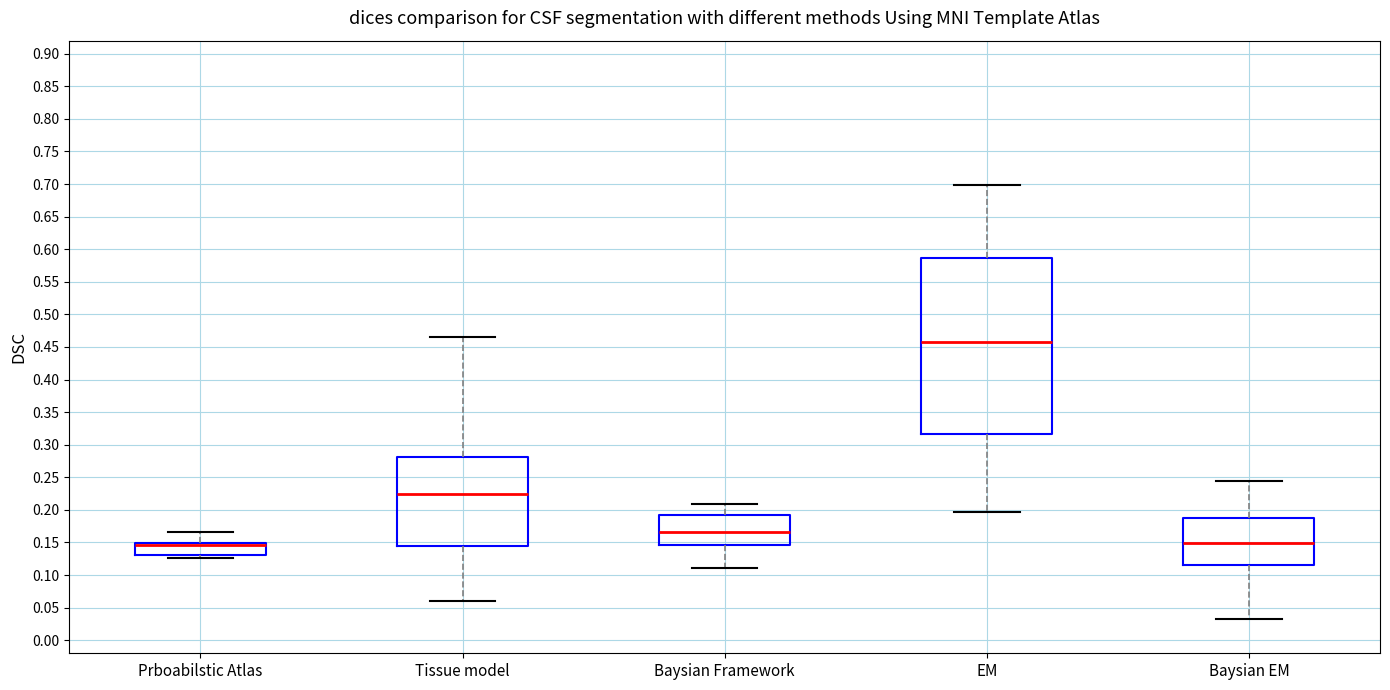

Reading left to right, read every box against the y-axis: the position of its median line, the range the box covers, and the ends of its whiskers. The values are not printed on the chart, so give them approximately, as read against the axis.

Prboabilstic Atlas: median 0.145, box 0.130 to 0.150, whiskers 0.125 to 0.165
Tissue model: median 0.225, box 0.145 to 0.280, whiskers 0.060 to 0.465
Baysian Framework: median 0.165, box 0.145 to 0.190, whiskers 0.110 to 0.210
EM: median 0.460, box 0.315 to 0.585, whiskers 0.195 to 0.700
Baysian EM: median 0.150, box 0.115 to 0.190, whiskers 0.035 to 0.245